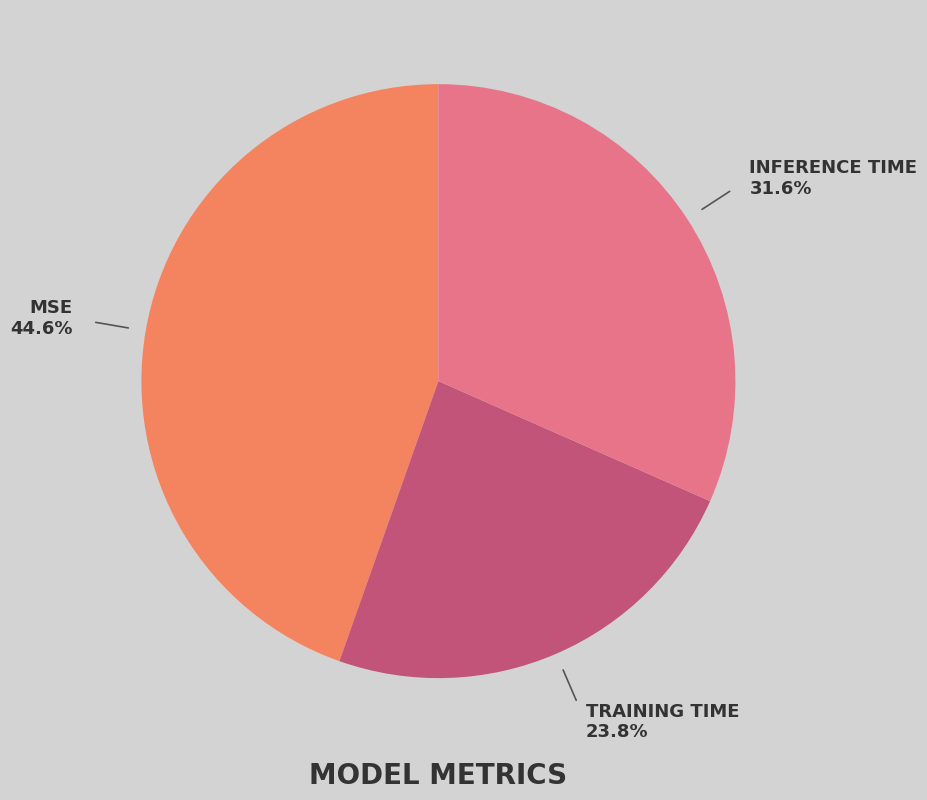

To the nearest percent, what is the average slice percentage?

33%